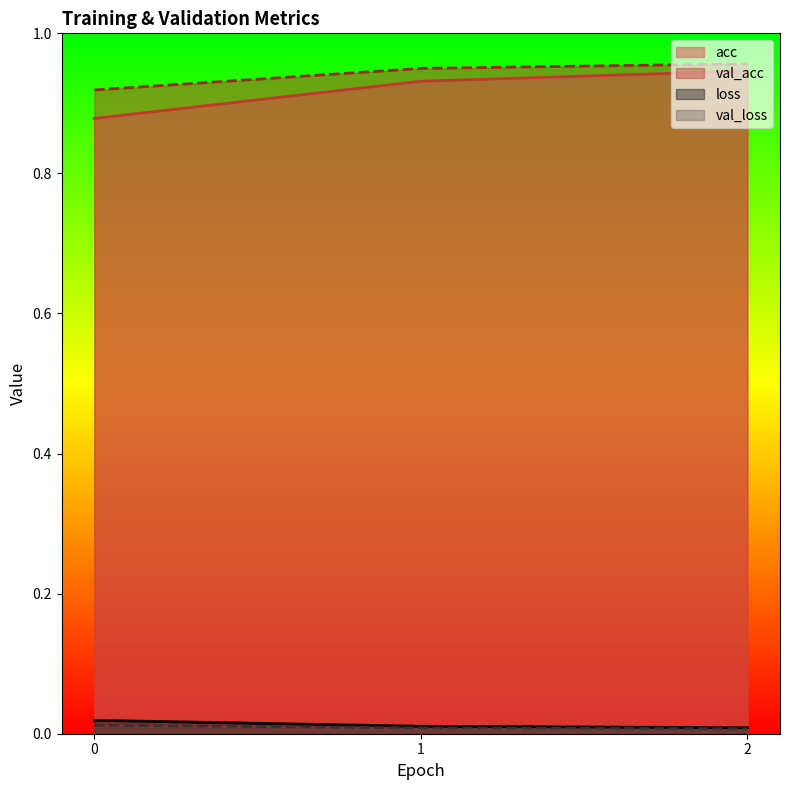

What is the average value of the acc series?

0.9